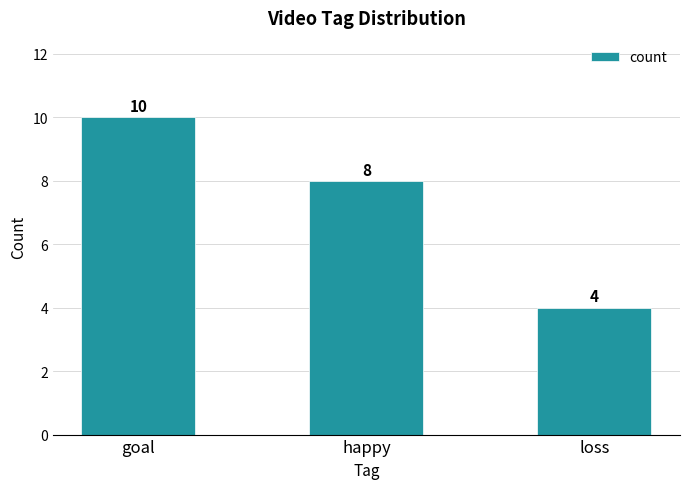

What is the label of the 2nd bar from the right?

happy